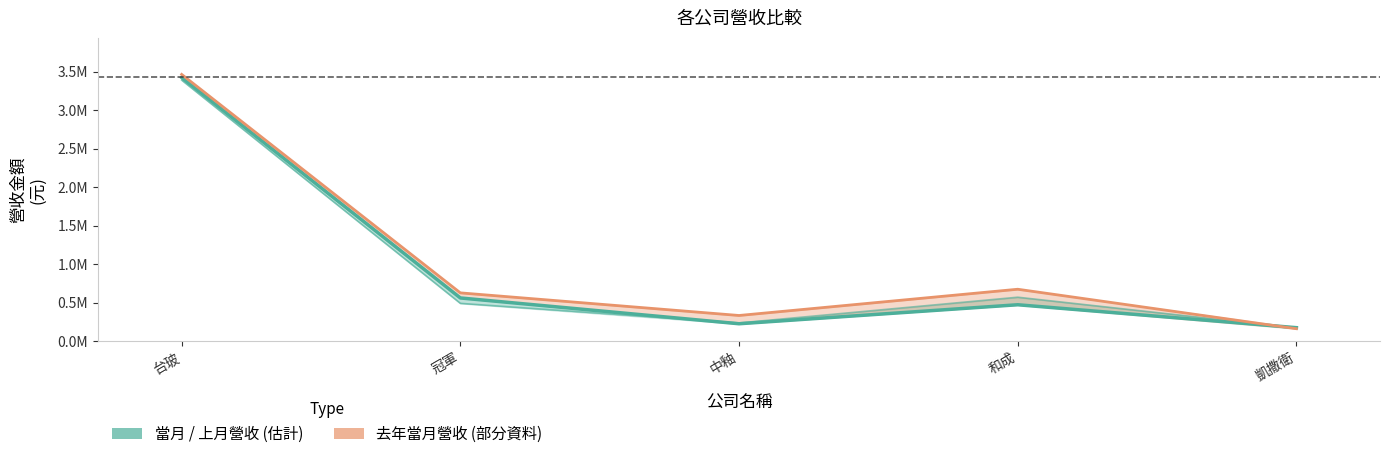

True or false: 上月營收 and 當月營收 cross at least once.

True